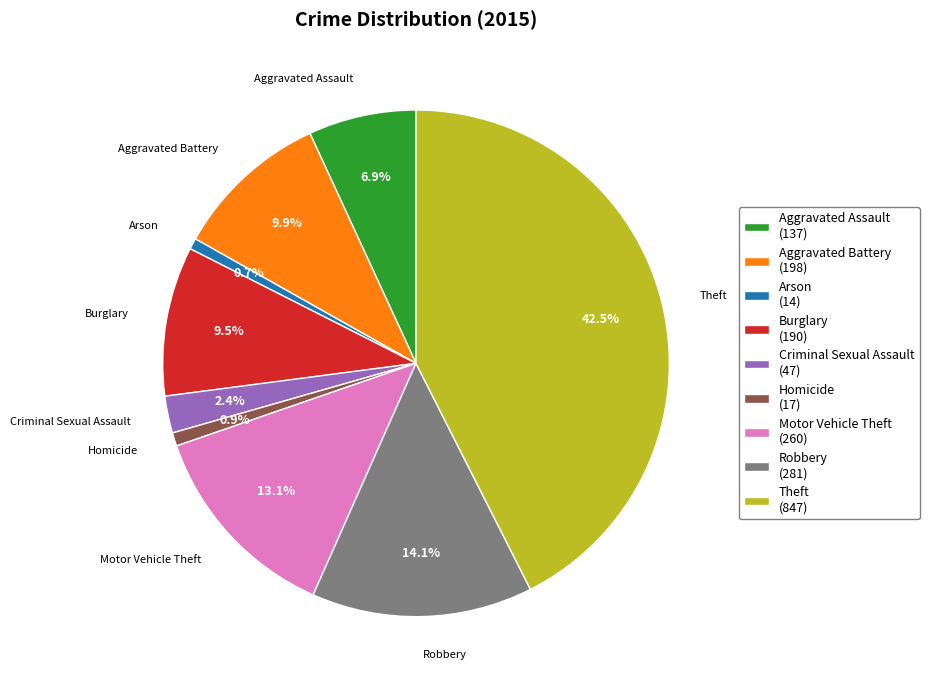

What portion of the pie excludes Motor Vehicle Theft (260)?

86.9%